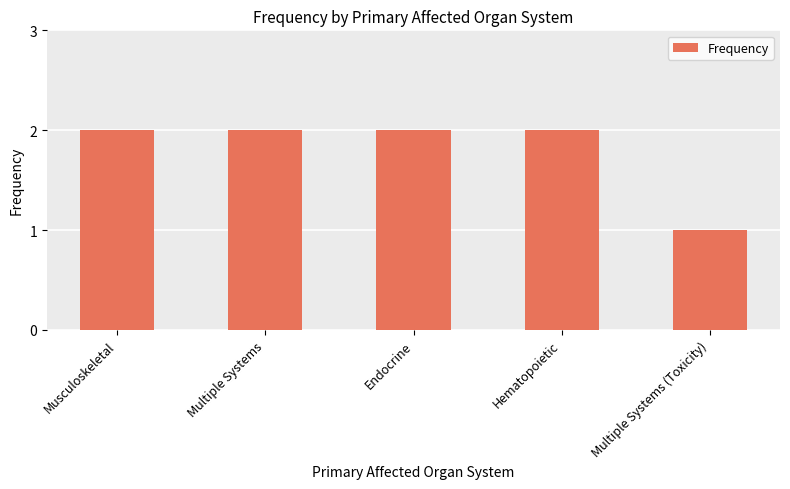

What value does the data have at Multiple Systems?

2